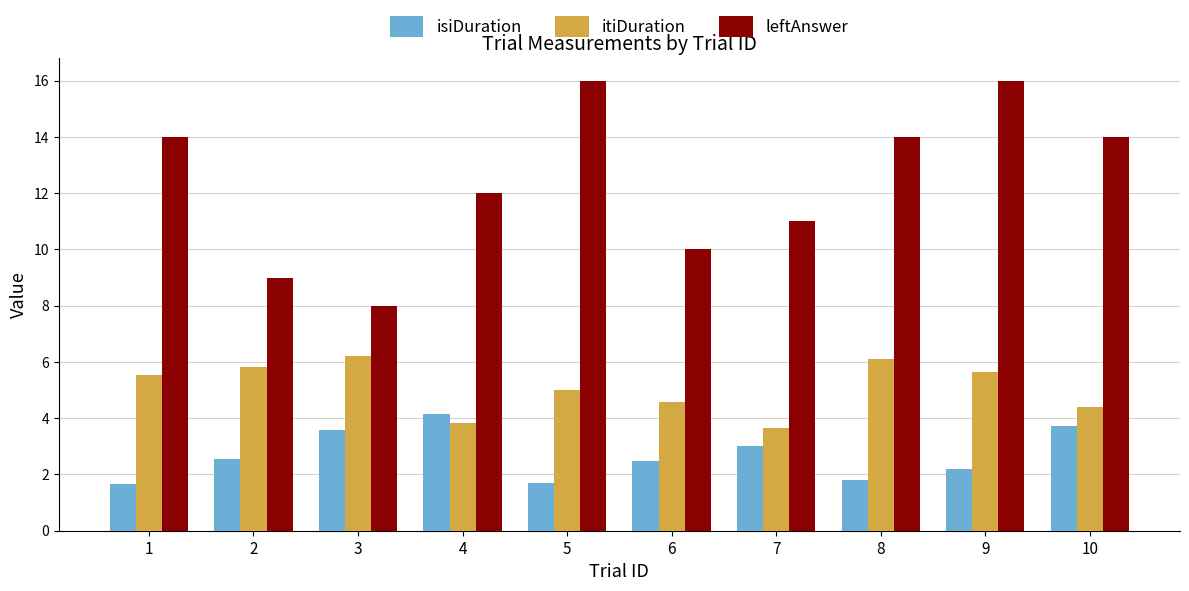

Is the value of isiDuration at 3 greater than the value of leftAnswer at 2?

No